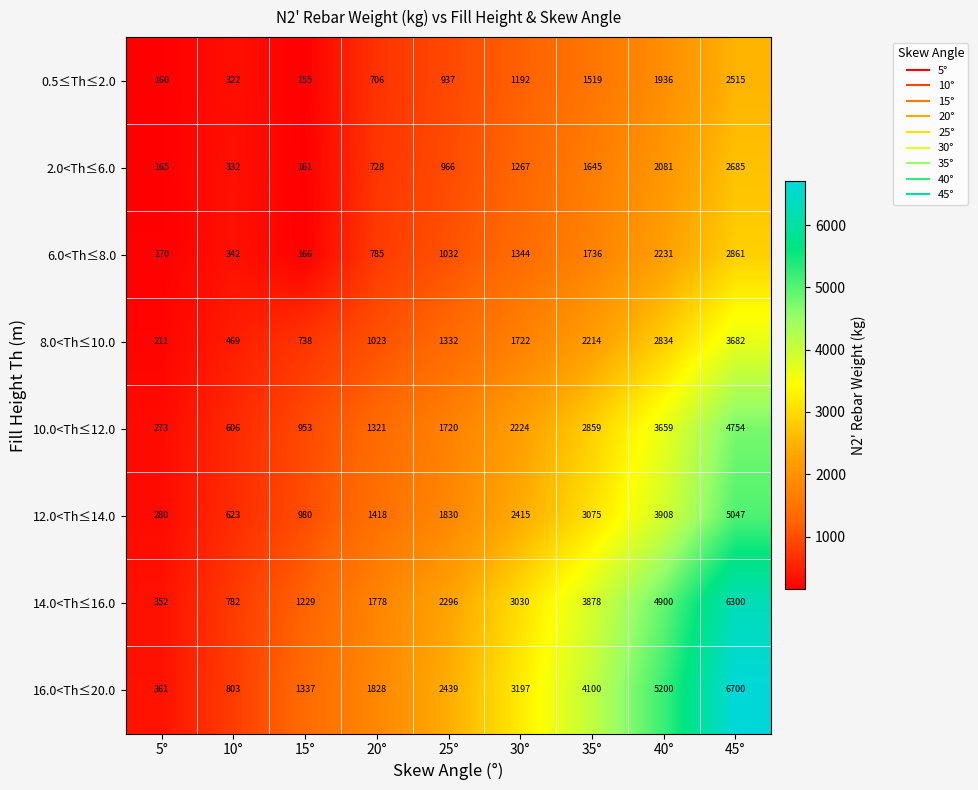

The value of 14.0<Th≤16.0 at 15° is 1229. True or false?

True